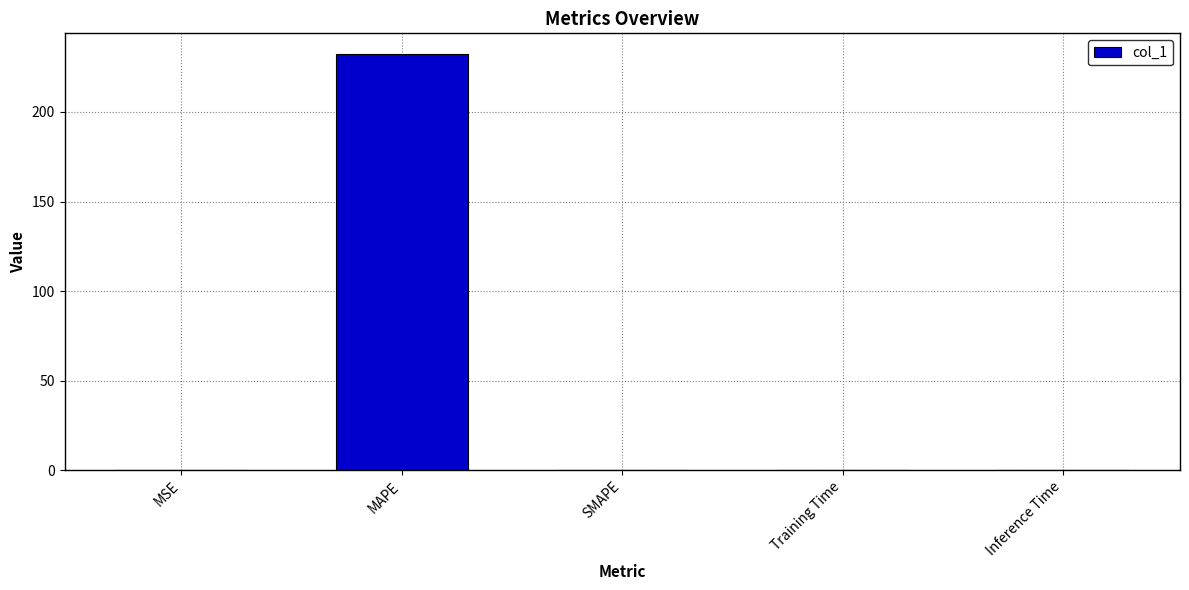

Read the value at MAPE.

232.3